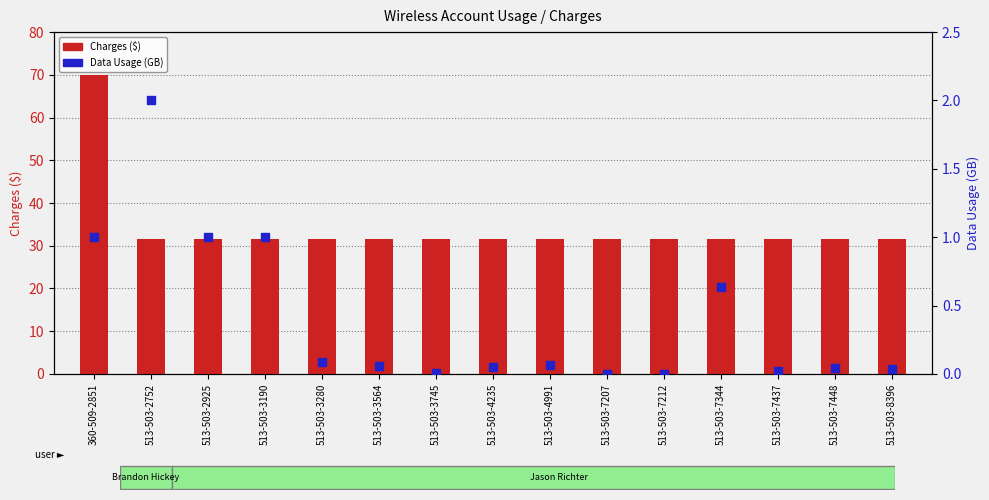

At which category is the sum across all series the highest?

360-509-2851